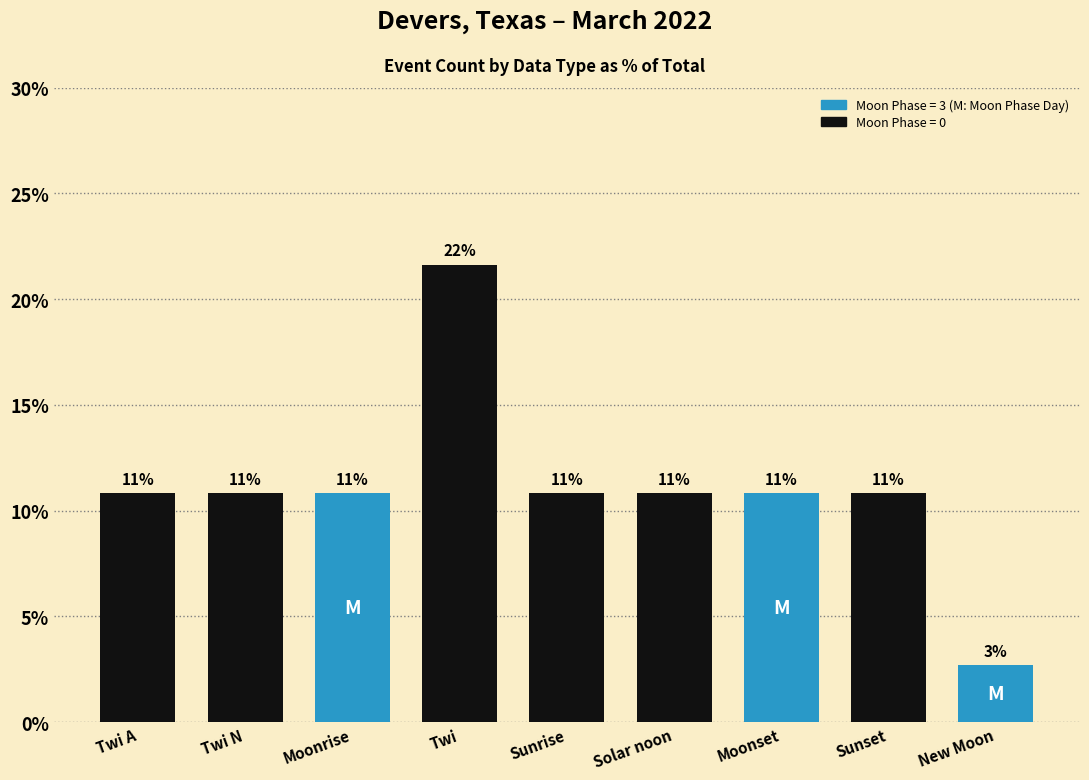

Are the bars horizontal?

No